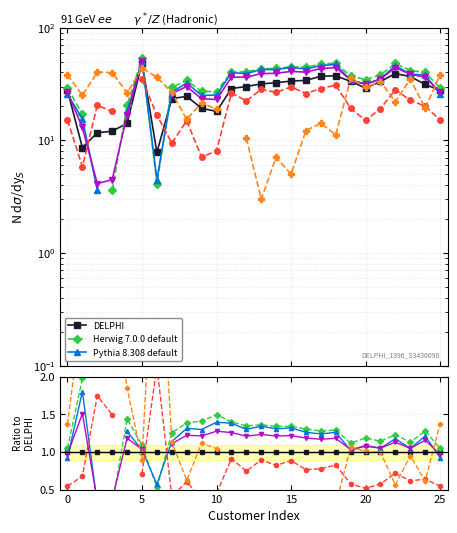

How many lines are shown in the chart?

6